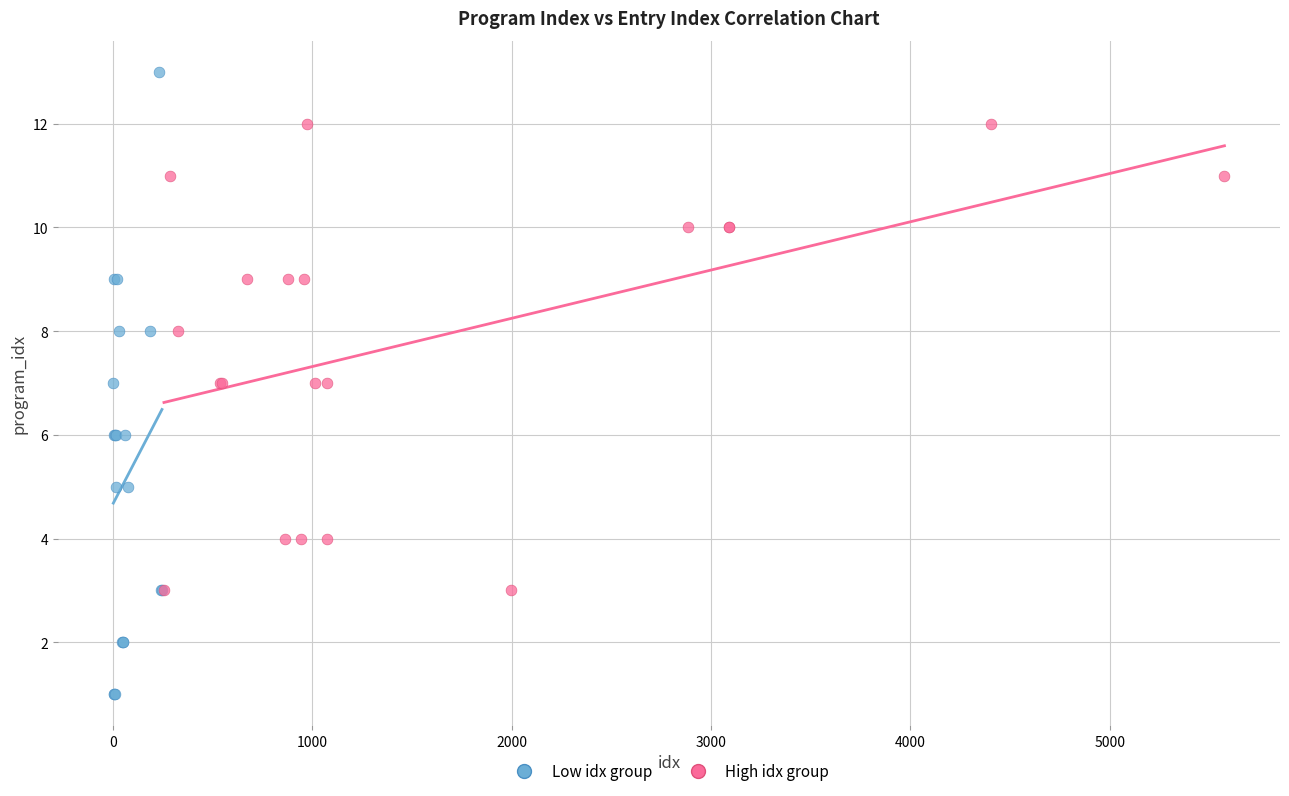

Which series reaches the minimum Y coordinate?

Low idx group